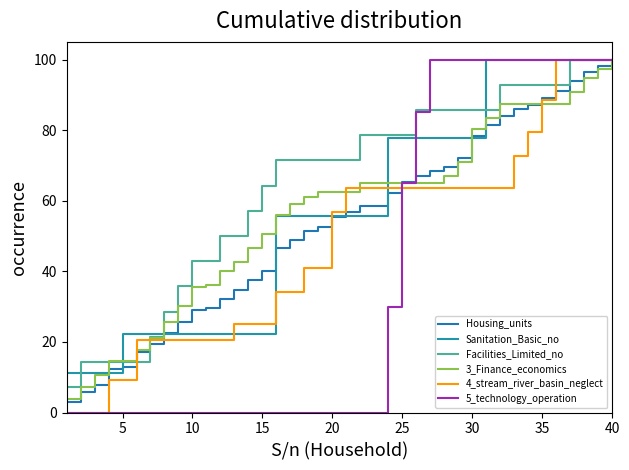

Is this an area chart (filled region under the line)?

No